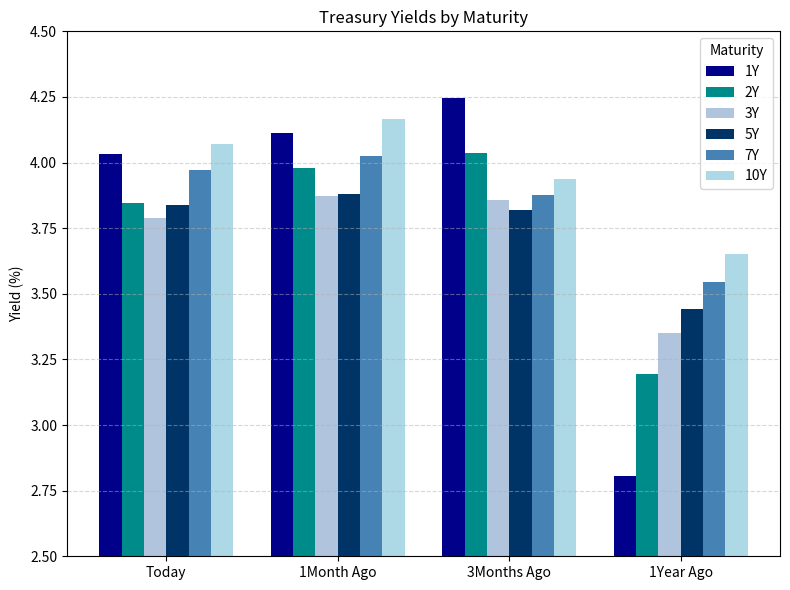

How many bars are there in each group?

6